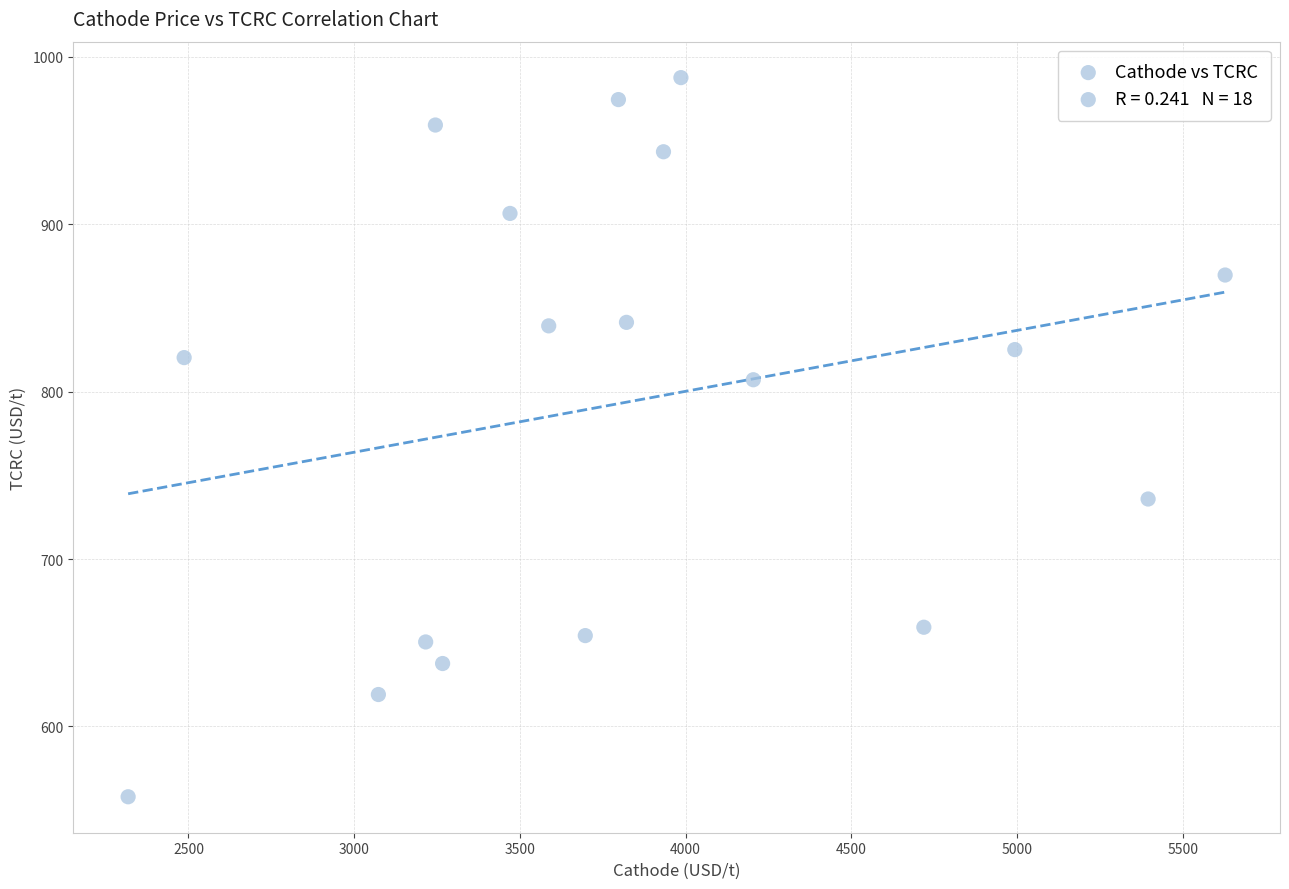

What is the range of X values (max minus min)?

3309.9